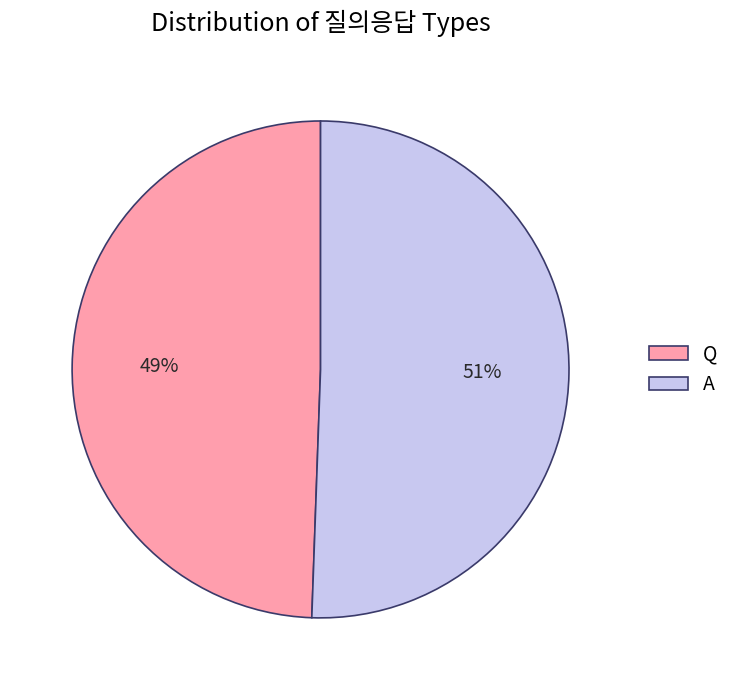

Which has a higher value, A or Q?

A